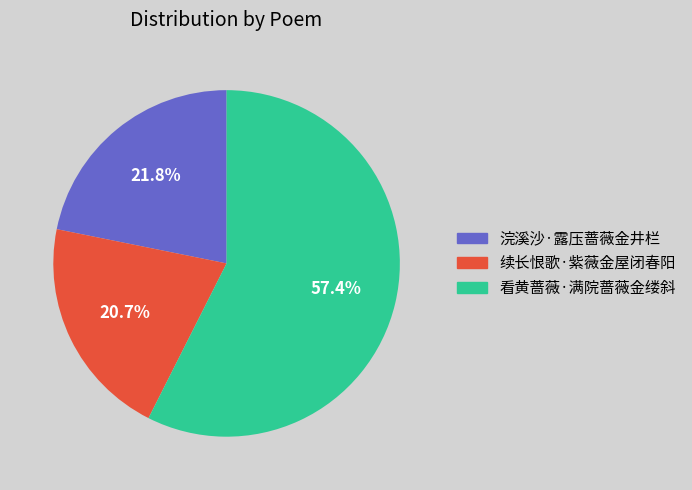

Between 看黄蔷薇·满院蔷薇金缕斜 and 浣溪沙·露压蔷薇金井栏, which is larger?

看黄蔷薇·满院蔷薇金缕斜